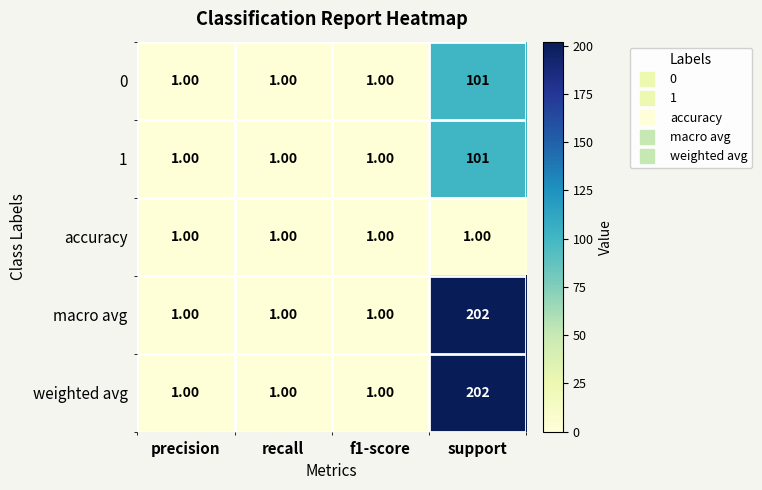

What is the total value across all series at support?

607